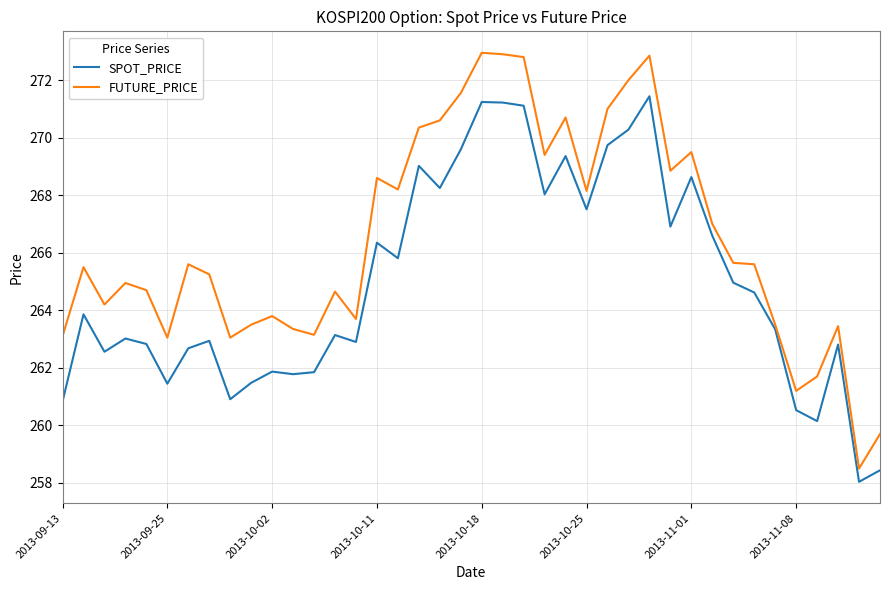

List the series in order of their peak value, highest first.

FUTURE_PRICE, SPOT_PRICE